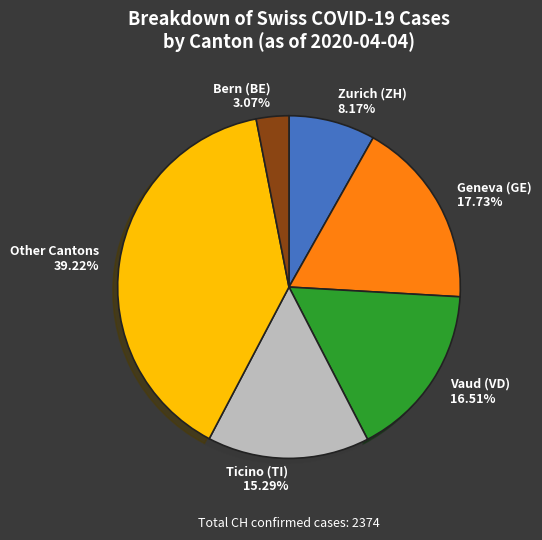

Is there any slice that represents more than half of the pie?

No